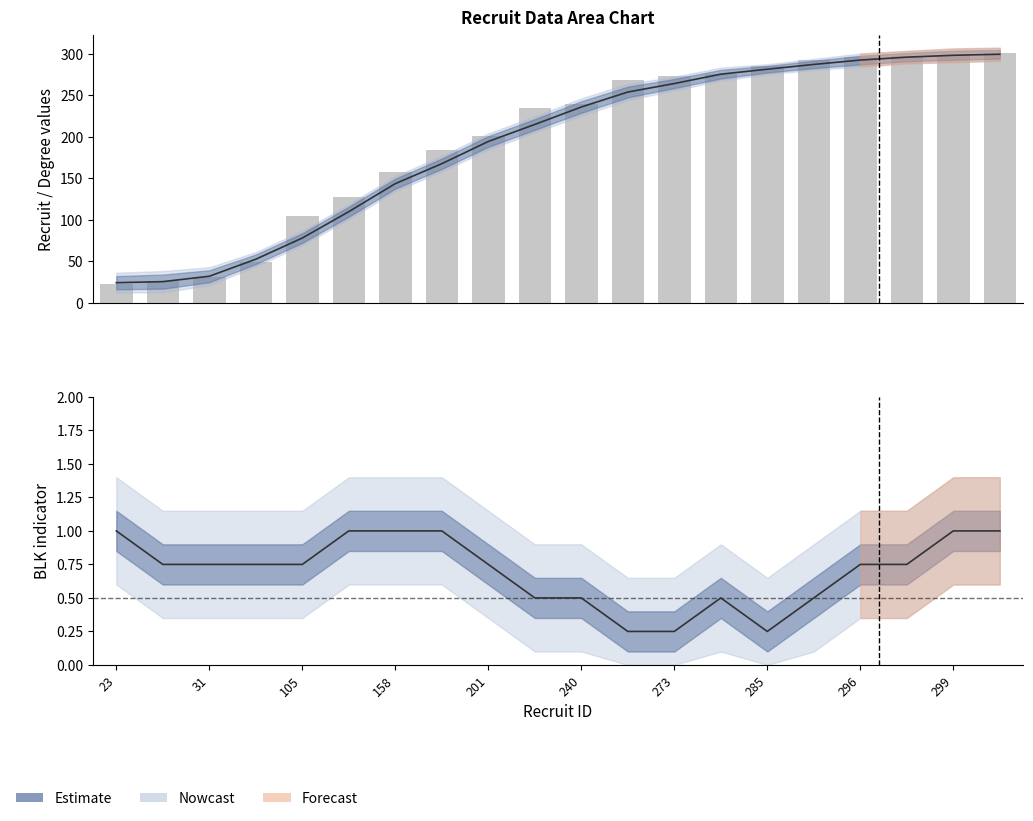

How many values are between 0 and 1?

20